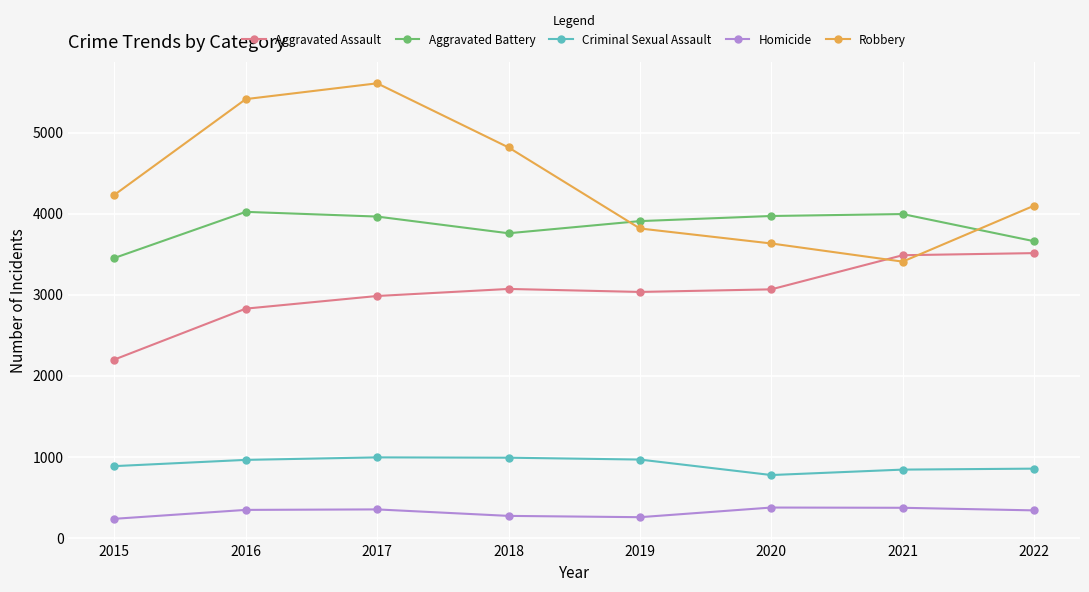

Which category has the highest value in the Robbery series?

2017